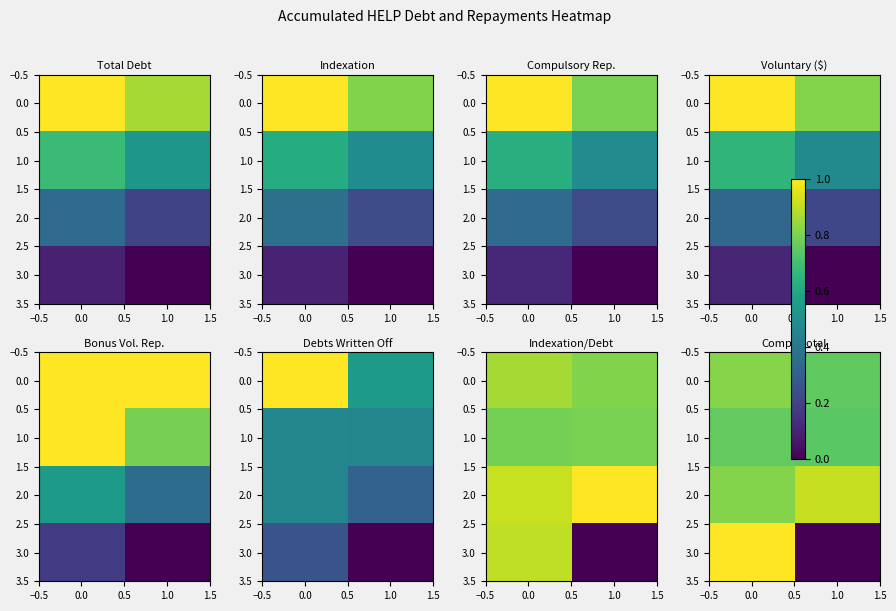

What is the difference between the maximum and minimum values in the 2.0 series?

0.1